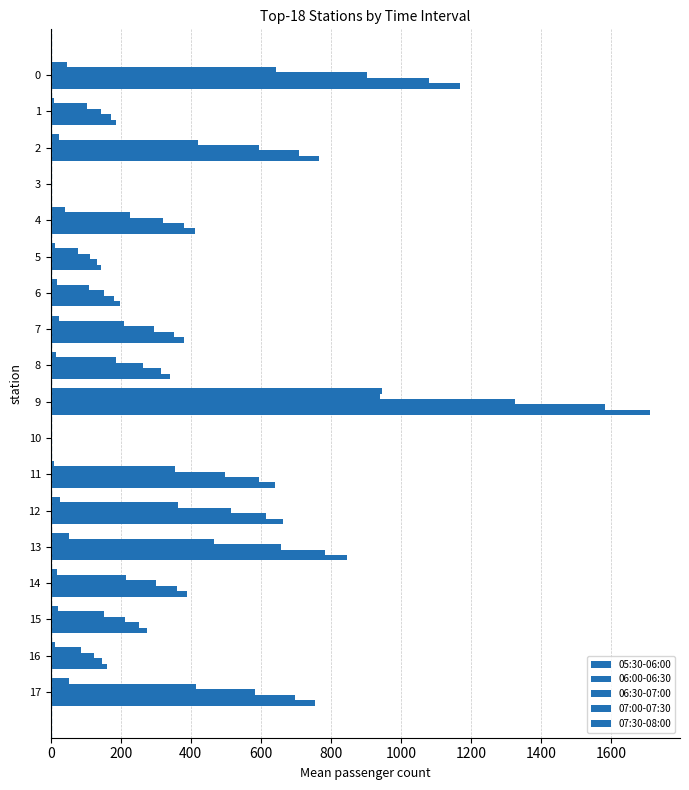

What position from the right is 10?

8